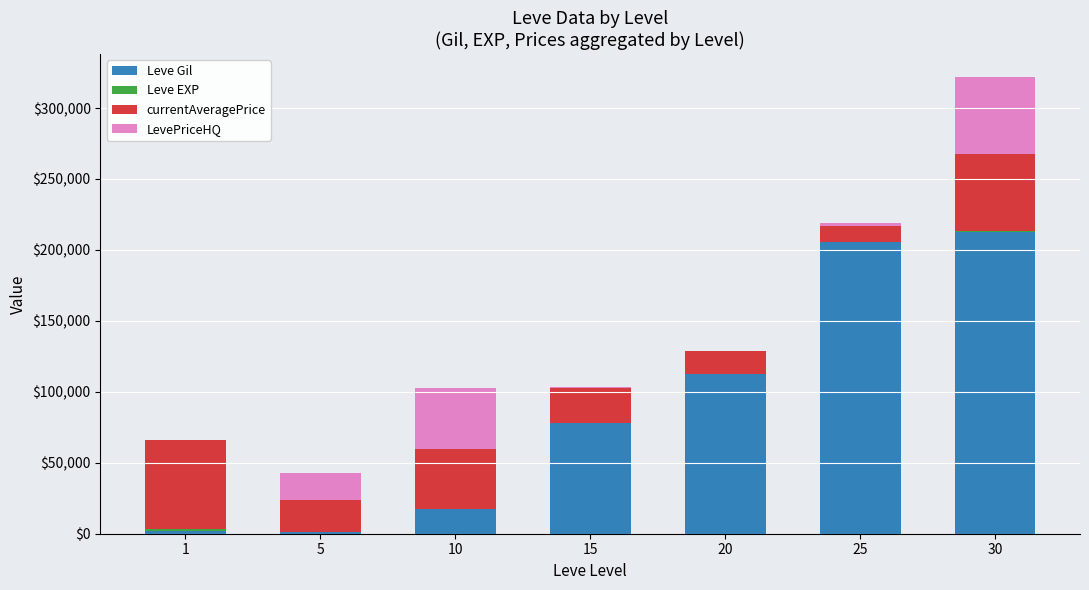

What is the maximum value for Leve Gil?

212810